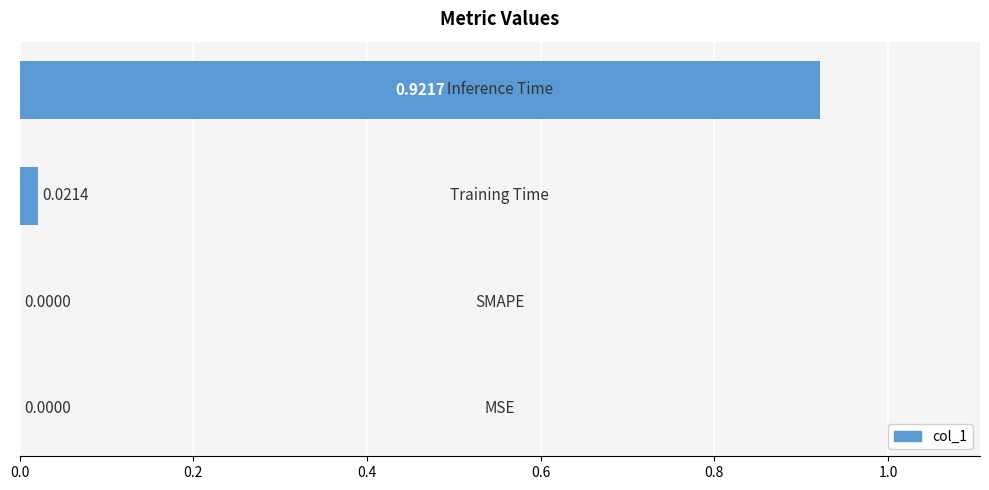

What is the average value?

0.2